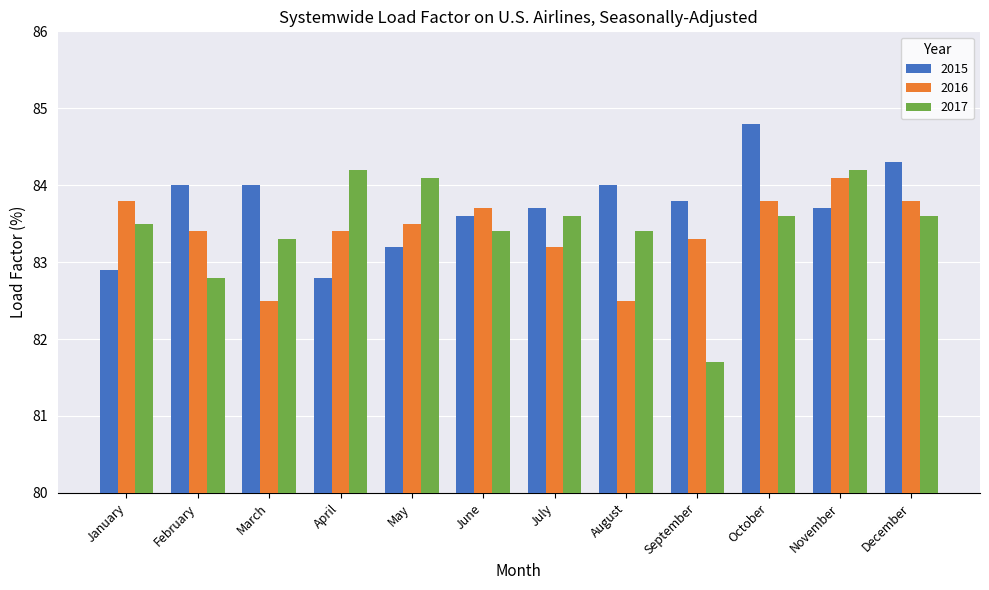

What are all the series names shown in the legend?

2015, 2016, 2017